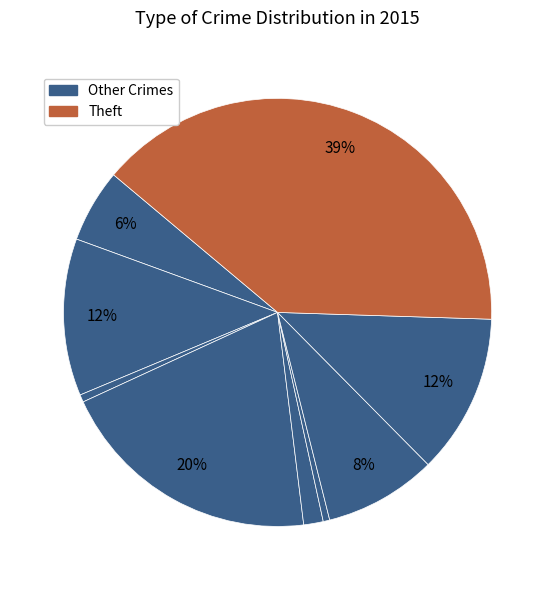

How many slices are in this pie chart?

9